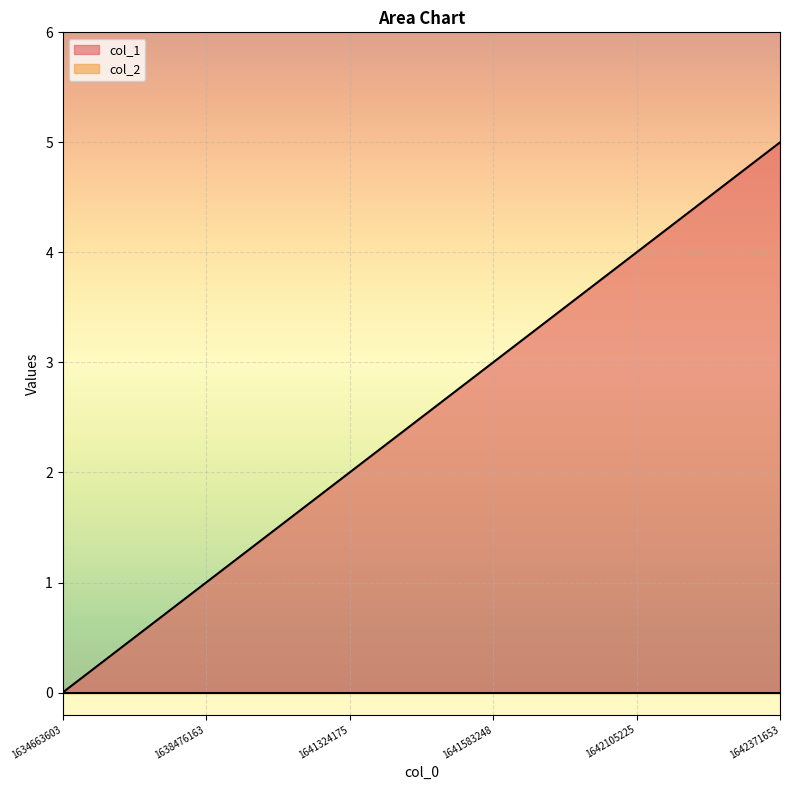

The value at 1638476163 is 1. True or false?

True